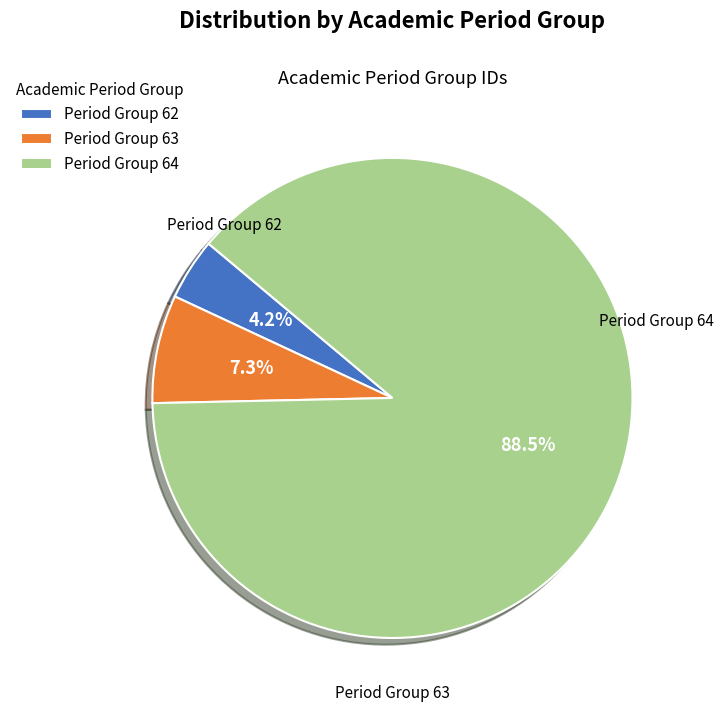

What is the largest slice in the pie chart?

Period Group 64